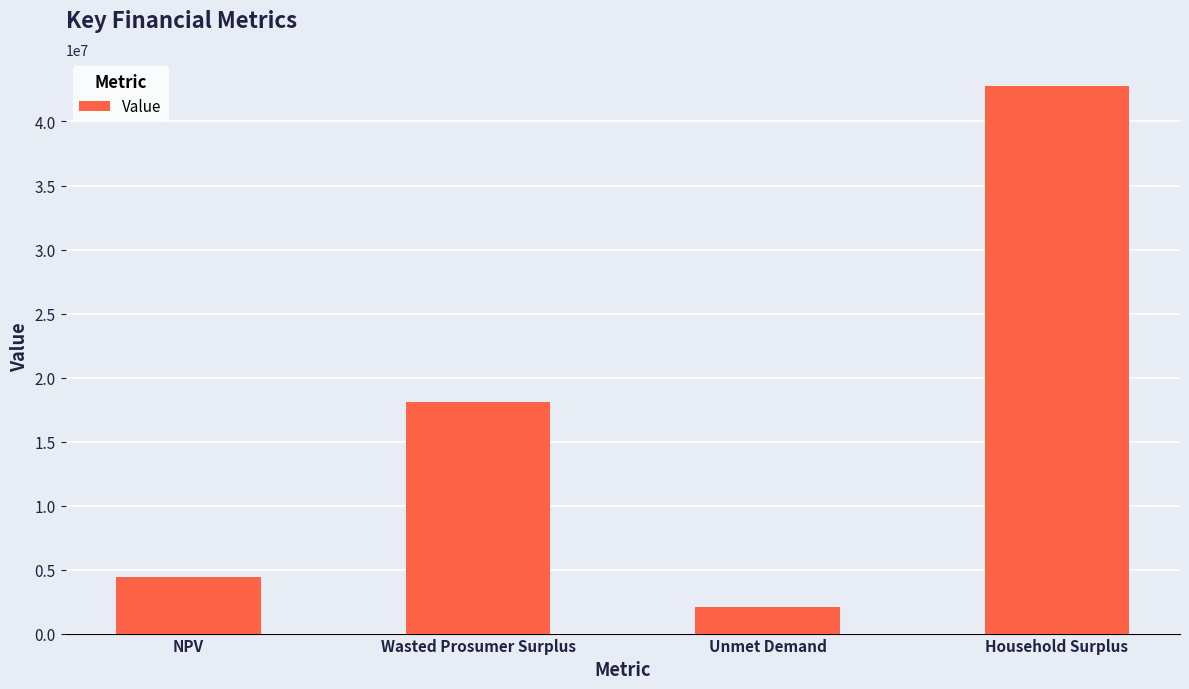

Count the number of categories in the chart.

4